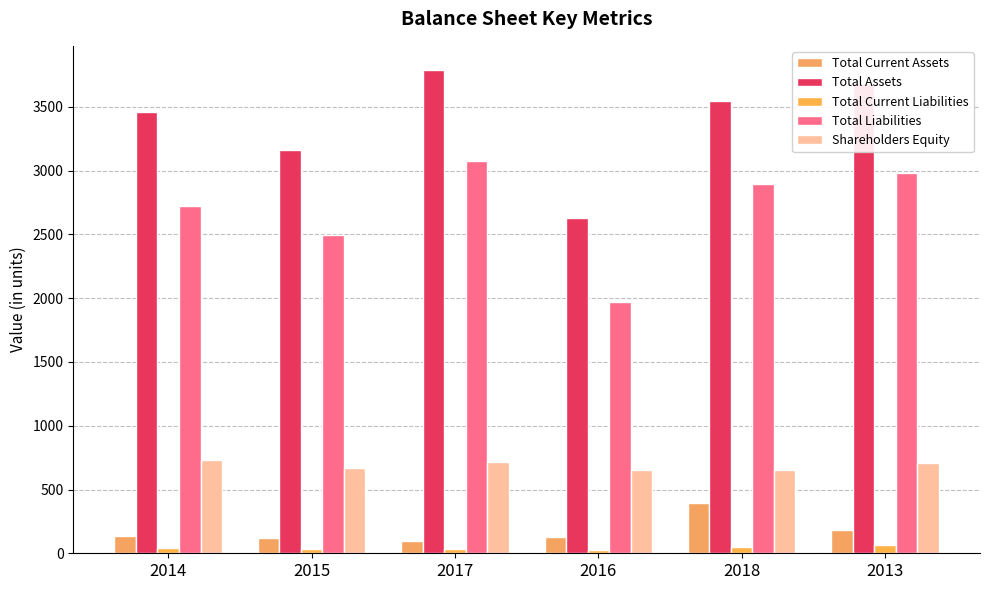

What is the sum of the Total Current Liabilities values at 2014 and 2016?

69